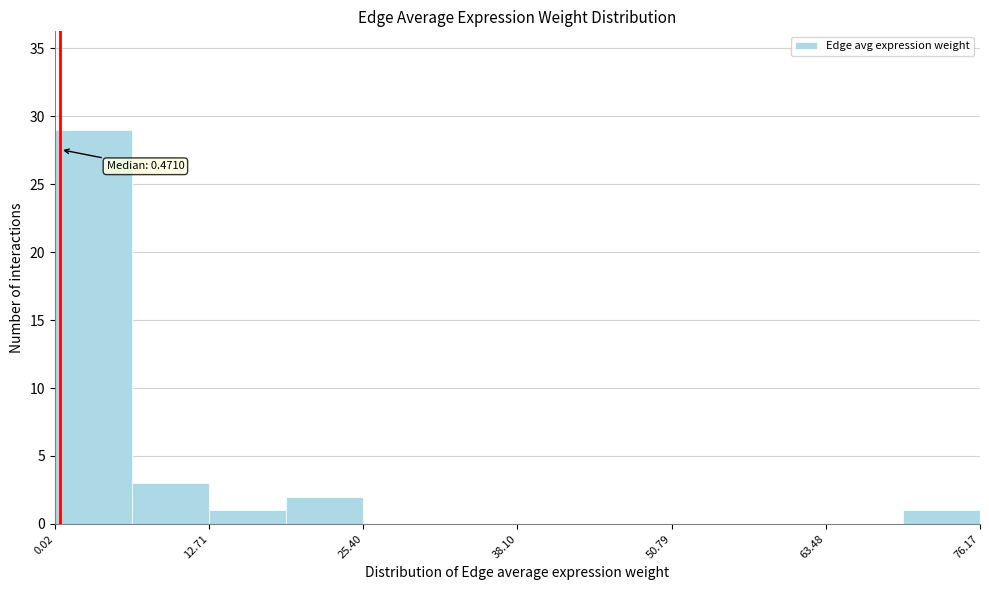

Around what value on the x-axis is the tallest bar? Give the approximate position of its centre, as read against the axis.

4